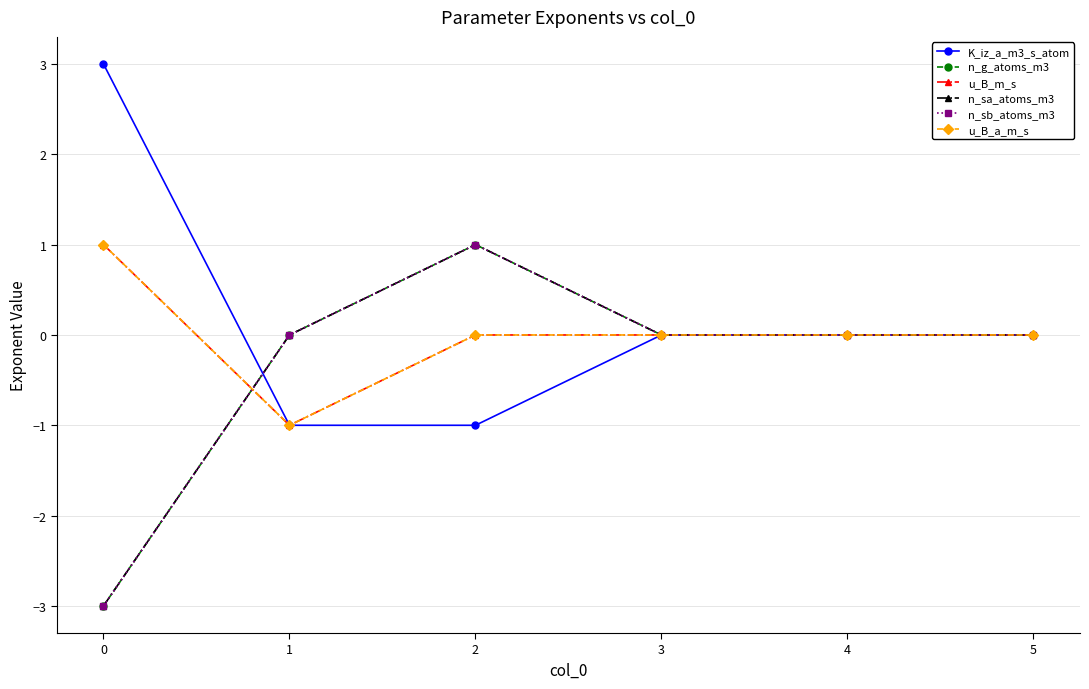

True or false: n_g_atoms_m3 has more than 0 points higher than both neighbors.

True